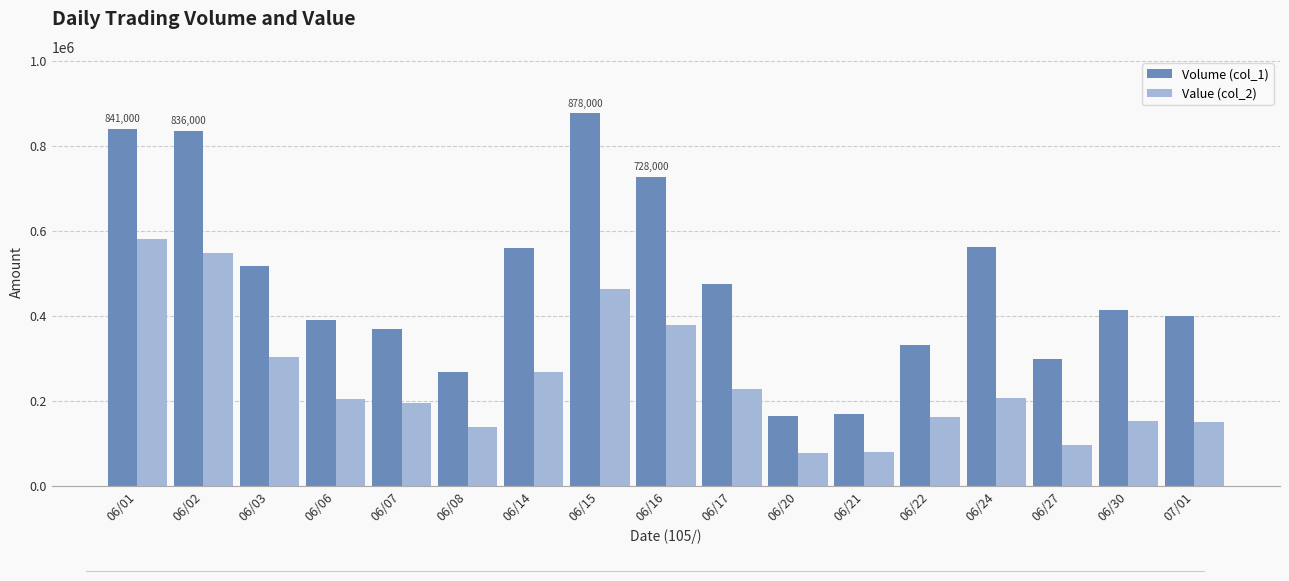

What is the sum of all Volume (col_1) values?

8211000